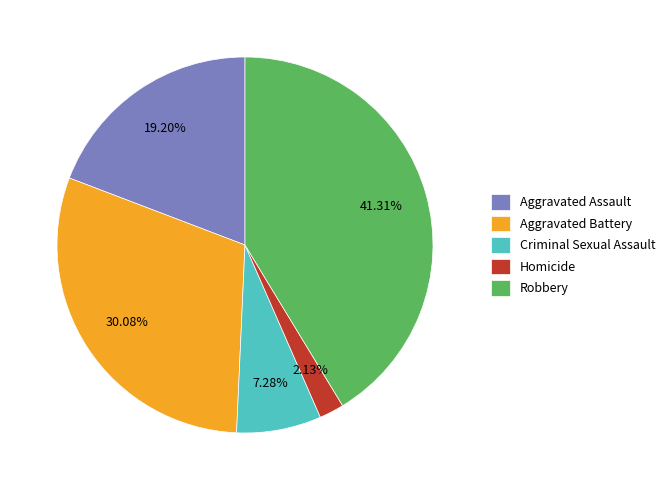

Between Robbery and Aggravated Assault, which is larger?

Robbery